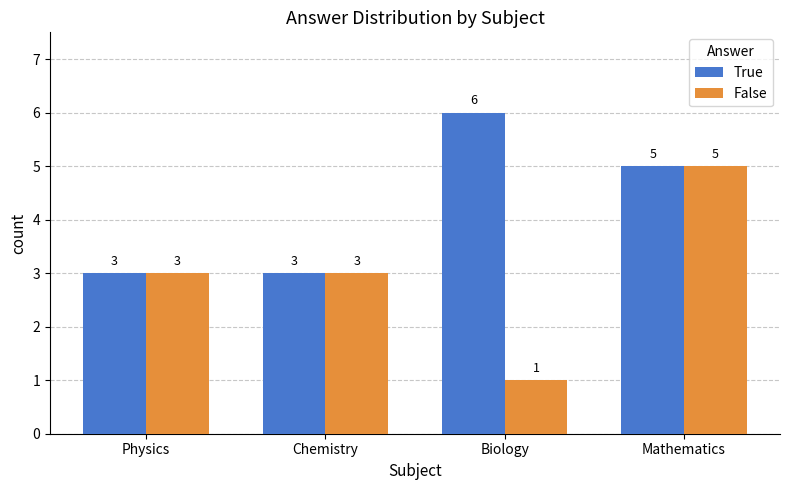

Count the False values in the range 3 to 5.

3